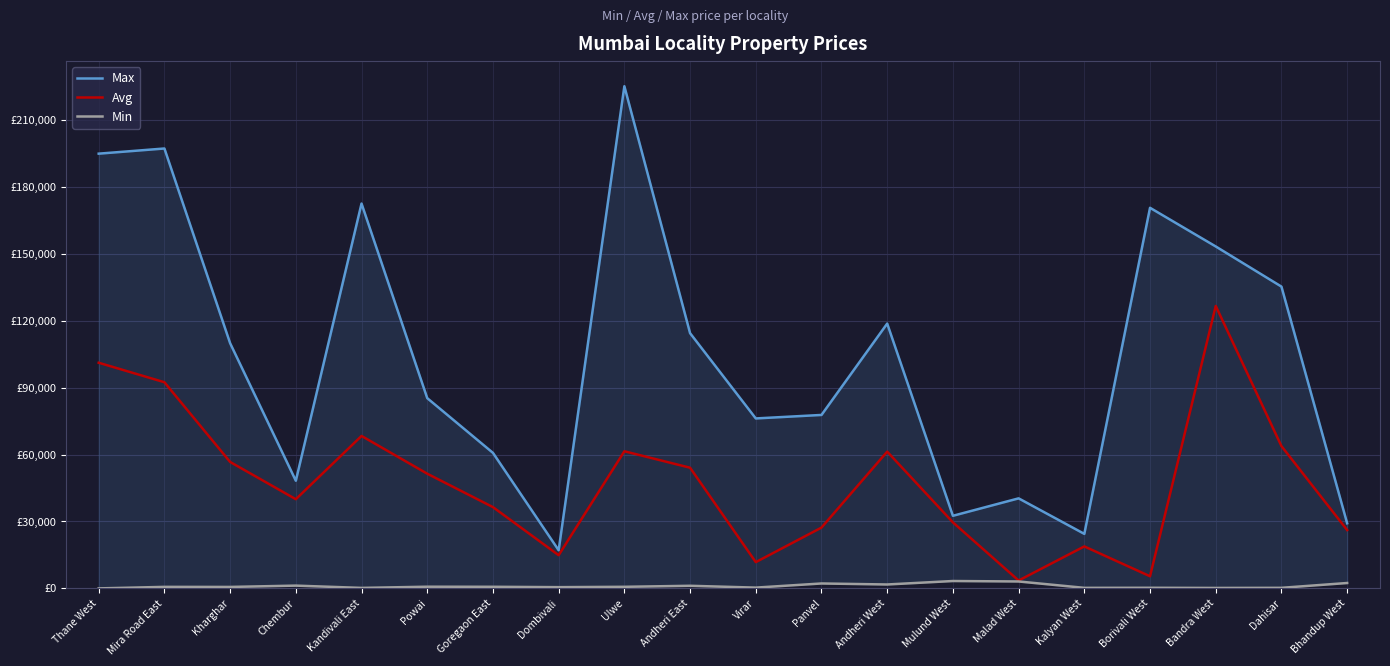

True or false: Min and Avg intersect in this chart.

False